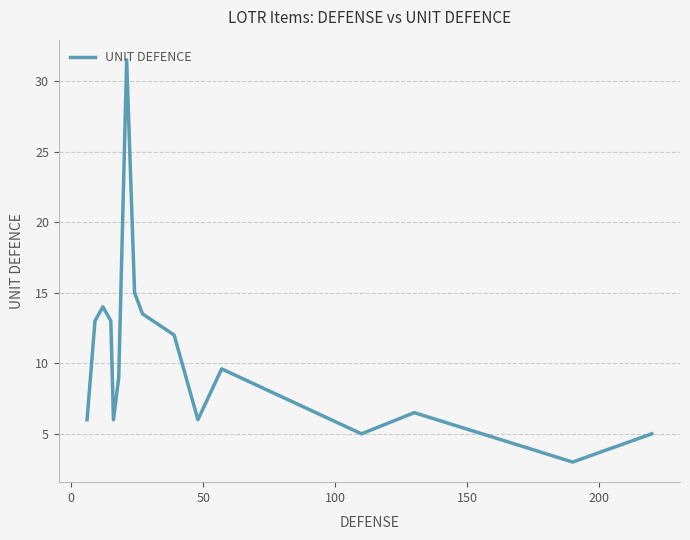

True or false: the data has more than 0 interior local peaks.

True